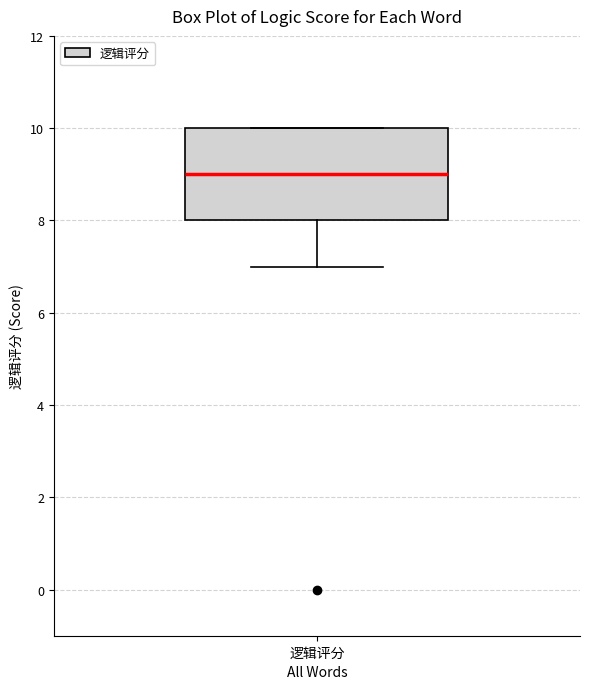

Transcribe this box plot: give where the median line is, the range the box spans, and where the two whiskers end, as read against the y-axis. The values are not printed on the chart, so give them approximately, as read against the axis.

median 9, box 8 to 10, whiskers 7 to 10